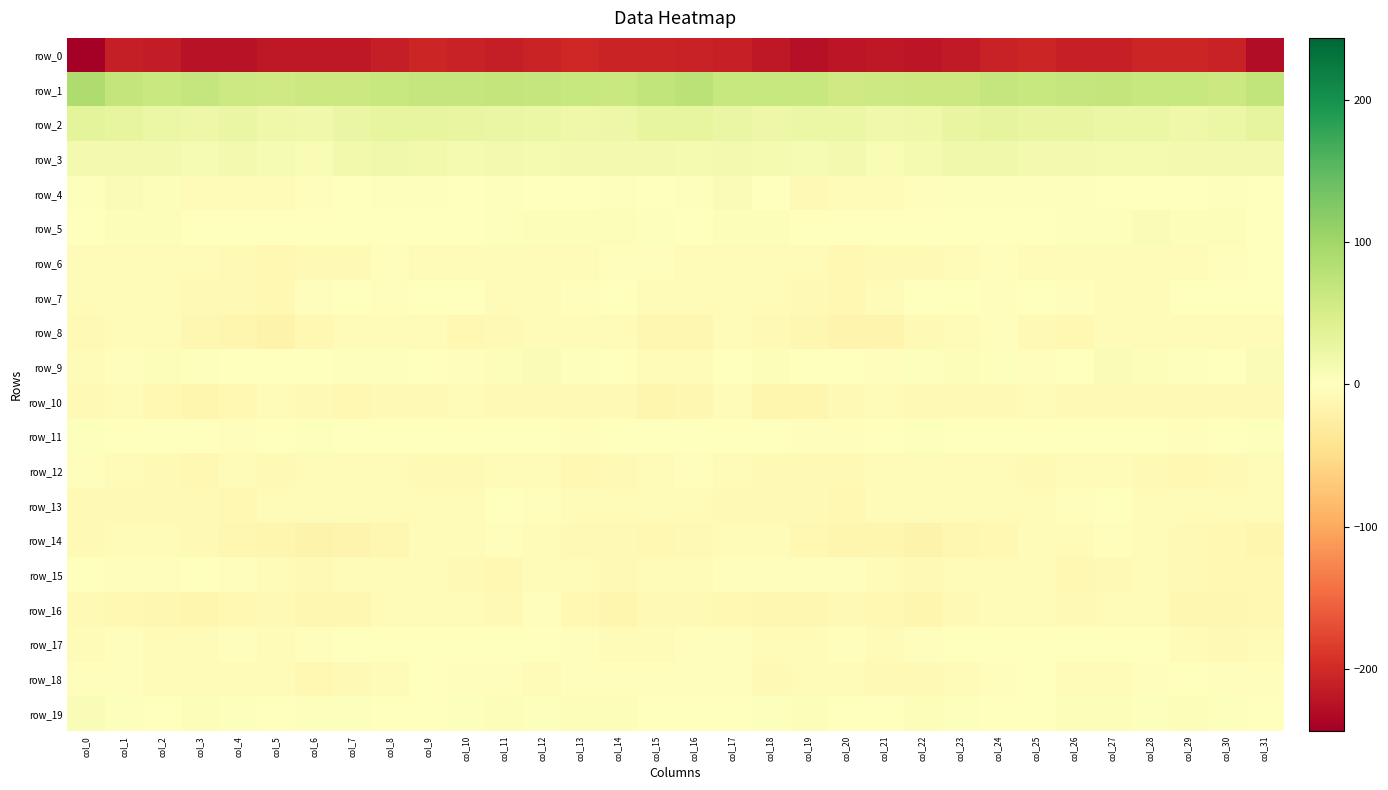

Reading right to left, what are all the values shown in this chart?

row_0: -228.9	-207.8	-204.2	-203.8	-210.9	-211.0	-204.8	-207.7	-217.0	-219.4	-217.7	-220.9	-224.9	-218.7	-210.7	-209.4	-207.0	-206.0	-203.2	-206.0	-212.9	-208.5	-204.2	-211.5	-218.9	-218.6	-218.1	-222.9	-224.0	-215.0	-212.3	-243.8
row_1: 71.8	62.7	65.5	66.7	70.1	68.3	66.5	67.5	62.5	62.6	59.1	58.2	64.9	66.6	65.9	77.7	71.9	63.1	66.1	67.7	70.2	67.0	66.8	66.2	61.7	62.2	57.6	60.5	67.1	64.5	70.3	88.4
row_2: 31.0	24.7	19.6	23.6	24.5	26.7	28.3	30.6	27.7	20.4	18.5	23.5	23.8	22.3	26.4	30.1	30.2	22.1	20.3	24.6	25.1	27.0	29.5	30.3	24.9	18.9	19.6	25.0	22.6	23.6	28.7	32.6
row_3: 13.7	14.3	13.8	13.2	13.2	13.4	14.1	17.6	17.7	11.9	8.4	14.6	10.9	12.3	14.7	13.1	13.8	14.4	13.5	13.0	13.8	12.8	15.8	17.8	16.2	9.3	10.4	14.4	10.0	14.2	14.4	15.1
row_4: 1.1	2.7	1.3	-0.4	1.5	2.8	2.2	3.0	2.0	-2.0	-5.7	-5.6	-7.7	0.1	7.0	2.4	0.7	2.5	0.6	-0.3	2.9	1.8	2.9	2.5	0.9	-3.7	-5.9	-6.4	-6.5	3.9	6.9	2.9
row_5: 1.2	5.0	4.6	5.9	3.7	2.0	0.5	0.4	1.9	1.1	-0.0	-1.4	0.6	4.2	4.9	1.2	3.2	4.9	5.1	5.6	2.5	1.4	0.1	1.6	1.2	1.0	-0.9	-0.9	1.9	5.0	4.0	0.4
row_6: -1.6	-2.3	-4.9	-4.7	-5.3	-5.5	-4.6	-2.8	-7.1	-8.3	-9.1	-9.8	-6.8	-7.3	-7.5	-5.4	-3.6	-3.5	-4.8	-5.0	-5.5	-5.4	-3.8	-3.5	-8.6	-7.9	-10.0	-8.4	-6.8	-7.5	-6.9	-7.1
row_7: -1.4	0.5	-1.6	-3.9	-4.6	-3.5	-0.5	-2.1	-1.7	-0.1	-7.5	-9.9	-8.5	-5.4	-4.6	-5.3	-4.3	-0.1	-2.7	-4.5	-4.8	-1.9	-0.7	-2.4	-0.7	-2.0	-9.7	-9.0	-7.7	-4.7	-4.0	-3.9
row_8: -3.9	-6.3	-7.5	-5.3	-6.7	-11.0	-8.6	-3.7	-5.7	-8.6	-16.9	-16.3	-13.2	-9.2	-6.9	-12.5	-12.2	-7.6	-6.7	-5.3	-8.8	-10.8	-6.4	-4.0	-6.6	-11.4	-18.1	-14.6	-12.5	-7.0	-7.5	-9.2
row_9: 6.0	-0.3	1.9	5.6	5.9	0.2	-2.8	1.9	4.0	2.0	-2.1	1.0	1.5	4.8	-0.3	-7.3	-5.0	-0.6	3.5	6.2	4.5	-2.4	-1.1	3.4	3.5	0.2	-1.5	1.5	2.5	4.4	-3.1	-7.3
row_10: -7.8	-9.1	-7.9	-8.8	-8.2	-7.8	-7.4	-8.2	-9.0	-9.2	-7.3	-9.2	-13.6	-14.0	-7.2	-11.8	-14.0	-8.5	-8.3	-8.4	-8.6	-7.4	-7.8	-8.3	-9.7	-8.0	-7.4	-11.4	-14.5	-10.8	-7.3	-8.0
row_11: 3.5	-0.3	-3.4	-1.8	-0.7	0.7	-0.0	0.1	-1.0	2.1	-0.4	-2.0	-2.2	-0.0	1.3	0.3	0.3	-1.8	-3.2	-1.1	-0.3	0.6	0.0	-0.5	-0.2	2.1	-1.5	-2.3	-1.1	0.4	0.7	3.7
row_12: -5.7	-8.4	-10.6	-9.5	-4.8	-6.0	-9.4	-6.2	-4.8	-5.9	-7.1	-7.9	-8.2	-9.3	-5.6	-3.6	-6.1	-9.1	-11.2	-7.6	-4.4	-7.9	-8.6	-5.2	-5.4	-6.1	-7.8	-6.9	-9.7	-8.3	-4.6	-2.6
row_13: -6.9	-5.5	-6.4	-4.3	-0.9	-3.6	-6.4	-5.8	-5.6	-7.3	-6.4	-10.2	-9.2	-8.4	-8.7	-6.9	-4.4	-6.1	-6.0	-2.7	-1.1	-5.1	-6.5	-5.6	-6.1	-7.2	-7.5	-9.9	-9.0	-8.4	-8.9	-7.8
row_14: -14.3	-9.6	-8.5	-7.4	-3.0	-4.1	-4.4	-10.8	-13.2	-17.8	-14.8	-13.5	-10.8	-5.0	-5.3	-9.5	-10.0	-9.0	-8.3	-5.6	-3.1	-3.9	-6.4	-11.9	-15.4	-17.3	-13.8	-13.1	-8.6	-3.9	-6.2	-8.9
row_15: -9.5	-9.9	-8.1	-6.6	-7.7	-10.0	-5.0	-4.3	-5.7	-8.4	-6.6	-2.5	-2.5	-1.9	-2.8	-4.0	-7.0	-9.4	-7.3	-6.2	-9.6	-8.4	-4.2	-4.4	-7.4	-8.2	-4.8	-2.8	-1.8	-1.9	-2.5	0.6
row_16: -9.5	-13.1	-12.8	-5.2	-6.2	-8.0	-7.3	-5.3	-9.1	-14.1	-10.4	-8.3	-12.9	-13.1	-11.1	-9.2	-9.0	-13.6	-10.1	-3.8	-8.7	-7.0	-7.1	-5.2	-12.4	-12.9	-9.0	-10.0	-13.7	-12.4	-10.1	-7.9
row_17: -4.8	-8.5	-4.4	-0.4	-0.9	0.2	0.9	-1.0	-1.4	-2.7	-4.0	-3.2	-4.8	-6.5	-3.6	-2.1	-4.2	-7.5	-2.5	-0.2	-1.2	1.2	0.0	-0.9	-1.9	-3.4	-3.8	-3.6	-5.6	-6.3	-3.2	-4.8
row_18: -2.7	-2.6	-1.7	-3.7	-4.5	-4.0	-1.6	-2.0	-7.1	-9.1	-8.8	-5.6	-4.2	-8.0	-3.5	-2.3	-2.1	-2.2	-2.0	-4.8	-3.8	-3.7	-0.8	-4.1	-7.8	-9.7	-7.6	-4.4	-5.5	-7.4	-2.6	-3.4
row_19: 0.6	3.7	4.7	2.7	3.9	4.6	1.7	0.9	2.3	4.2	1.2	0.9	4.6	2.5	1.8	1.7	1.4	4.3	4.6	2.2	5.2	3.3	1.0	1.4	3.3	3.2	0.3	2.8	4.6	1.1	3.2	5.8